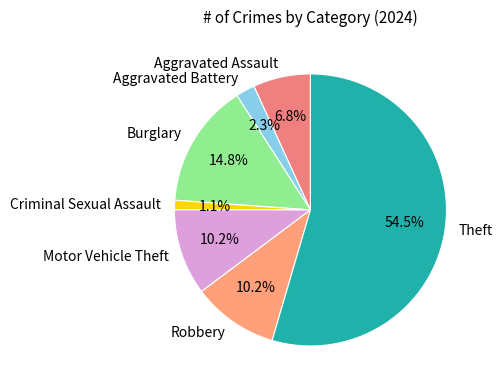

Combined, do Robbery and Aggravated Battery account for over 50%?

No